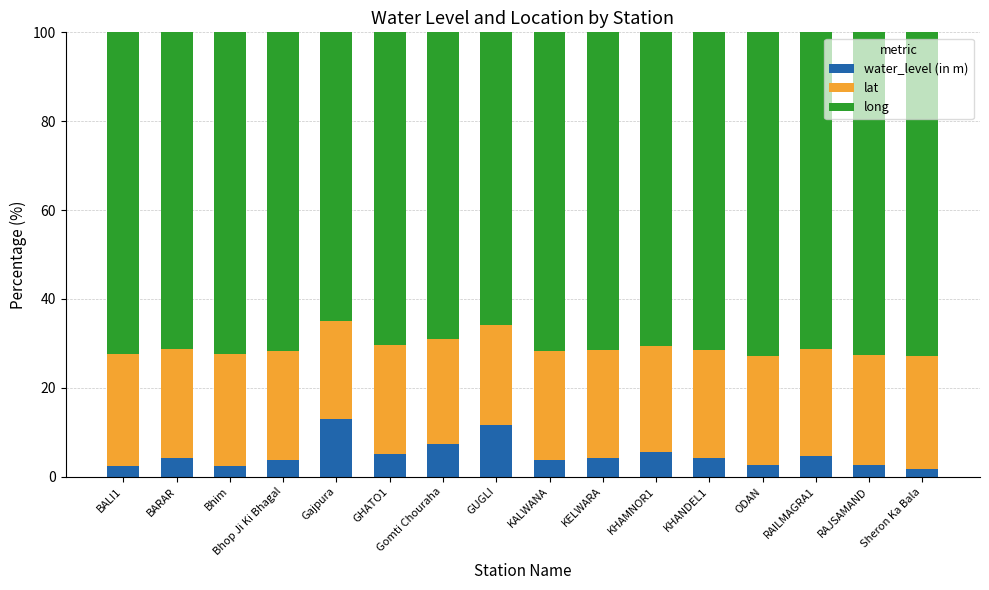

What is the highest value of the water_level (in m) series?

12.9